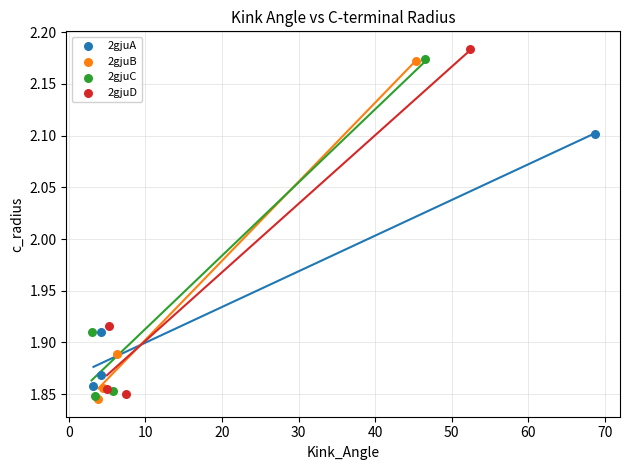

Which series has the widest spread of Y values?

2gjuD